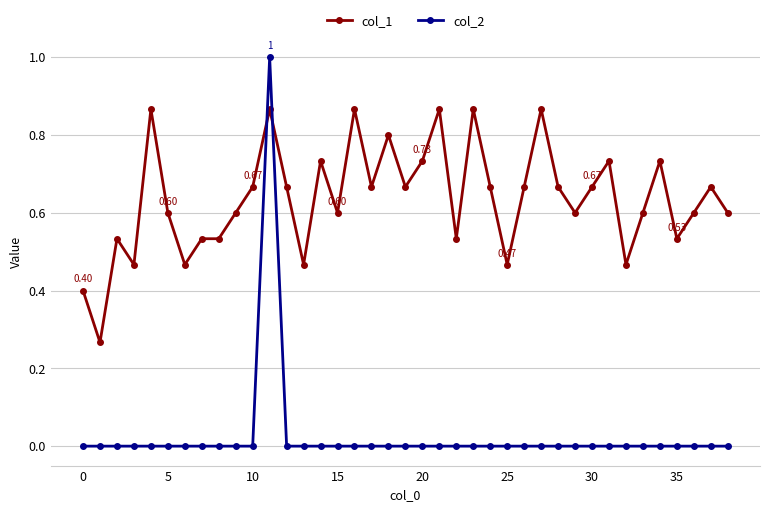

After their last crossing, which series has the higher values: col_1 or col_2?

col_1